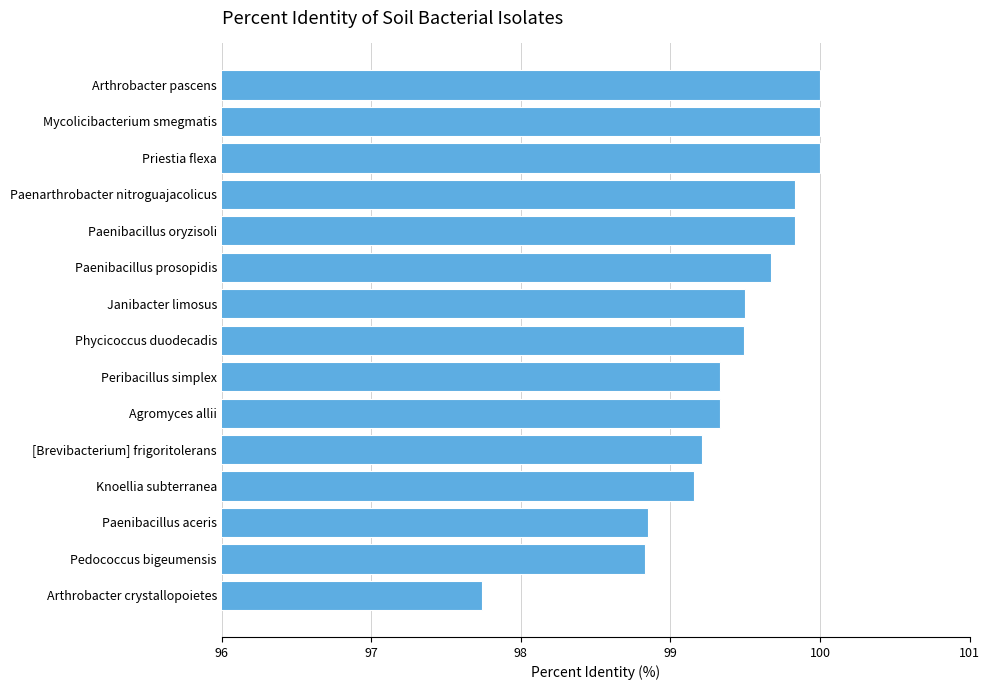

What is the difference between the maximum and minimum values?

2.3